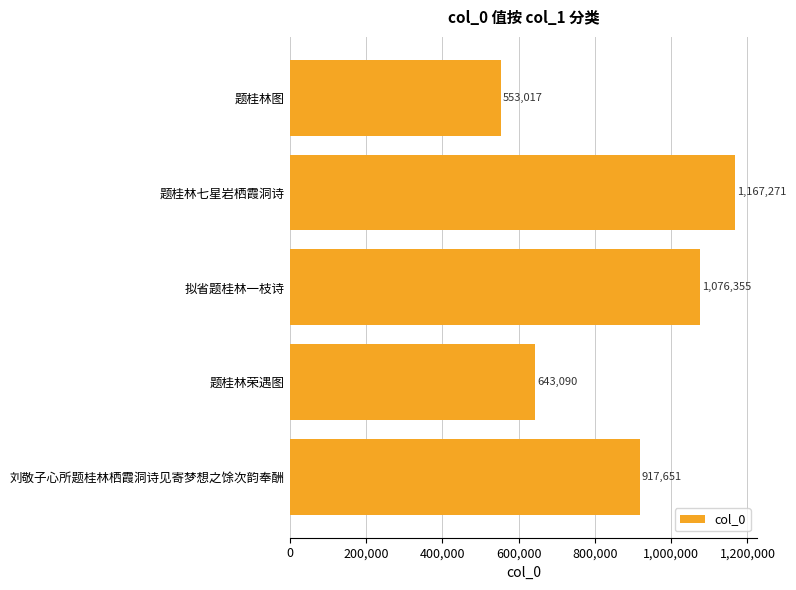

What is the difference between the maximum and minimum values?

614254